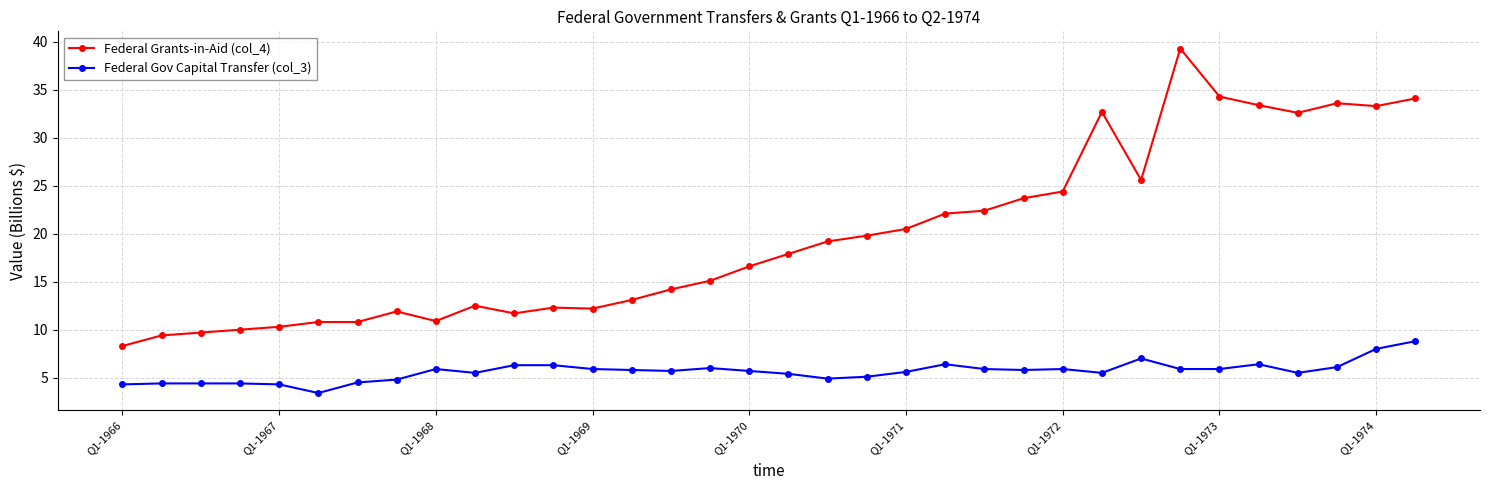

What is the average value of the Federal Gov Capital Transfer (col_3) series?

5.6